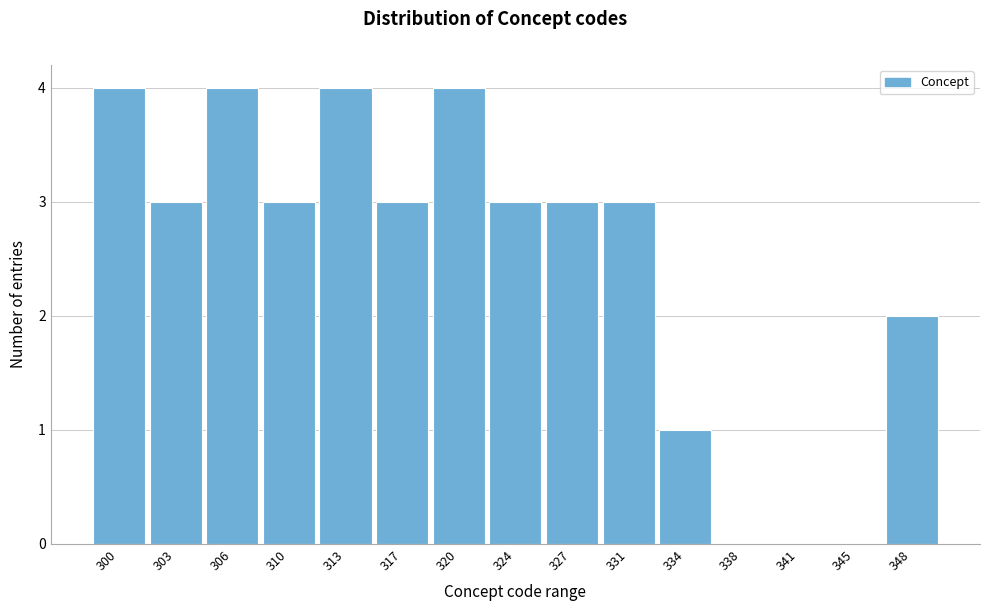

Reading left to right, transcribe all the data shown in this chart.

300=4	303=3	306=4	310=3	313=4	317=3	320=4	324=3	327=3	331=3	334=1	338=0	341=0	345=0	348=2